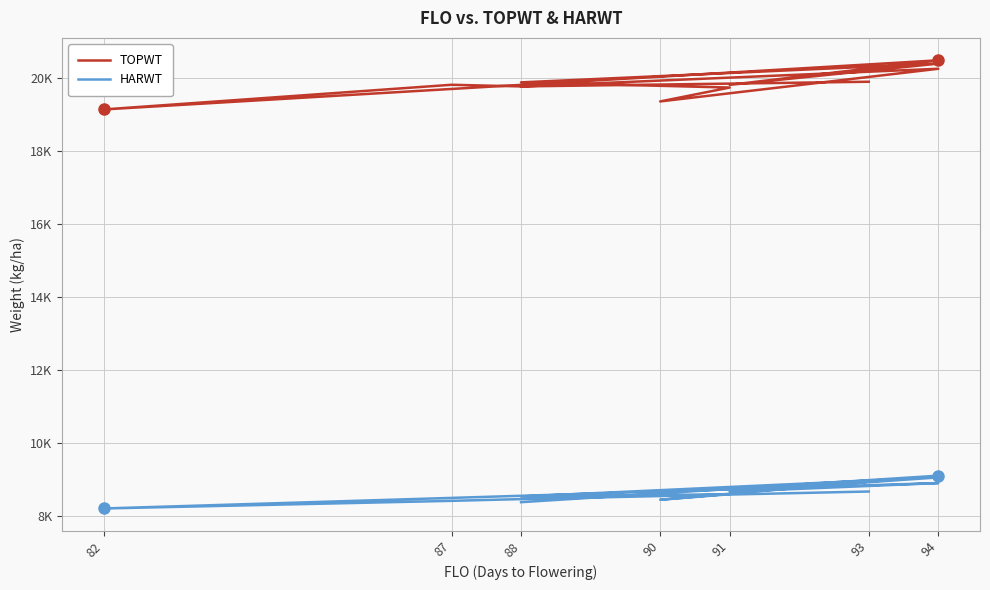

How many distinct data groups are displayed?

2